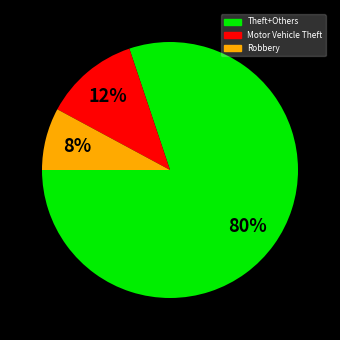

Is there a majority slice in this chart?

Yes